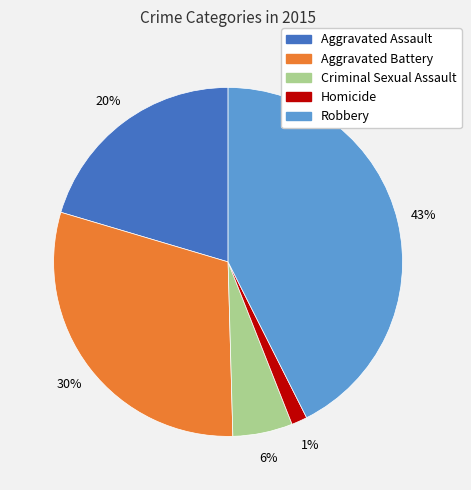

Approximately how many times larger is the value at Robbery compared to Aggravated Battery?

1.4